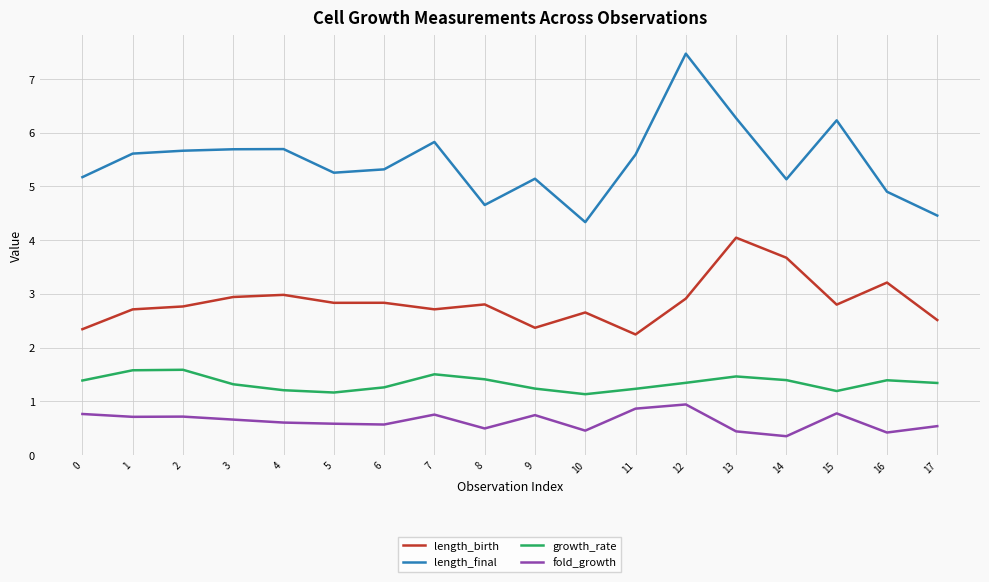

Rank the series by their maximum value, from highest to lowest.

length_final, length_birth, growth_rate, fold_growth